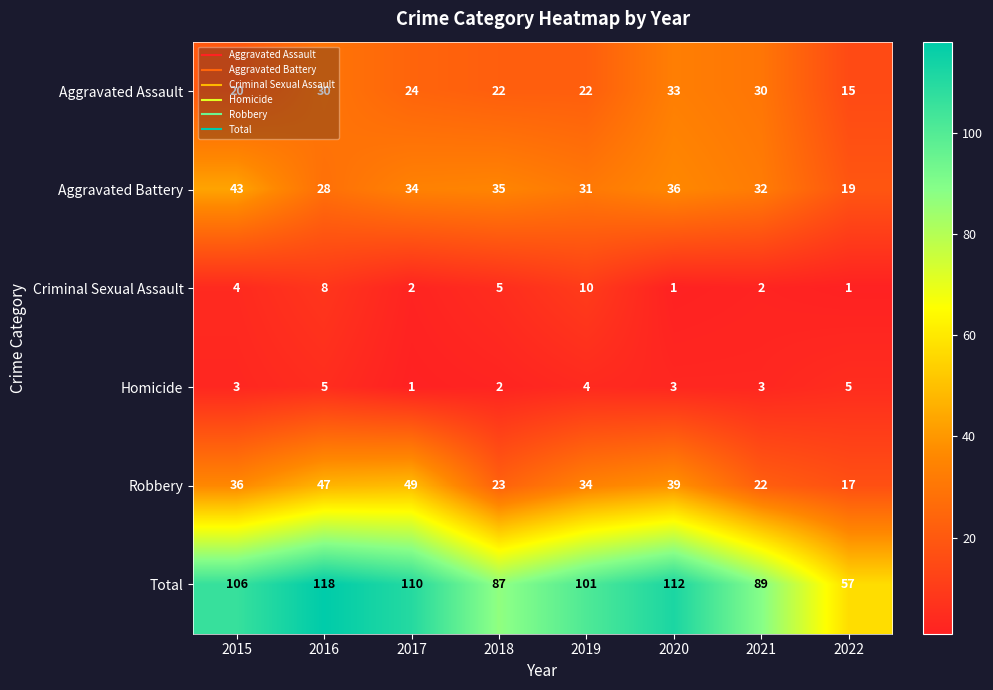

Rank the series by their maximum value, from lowest to highest.

Homicide, Criminal Sexual Assault, Aggravated Assault, Aggravated Battery, Robbery, Total